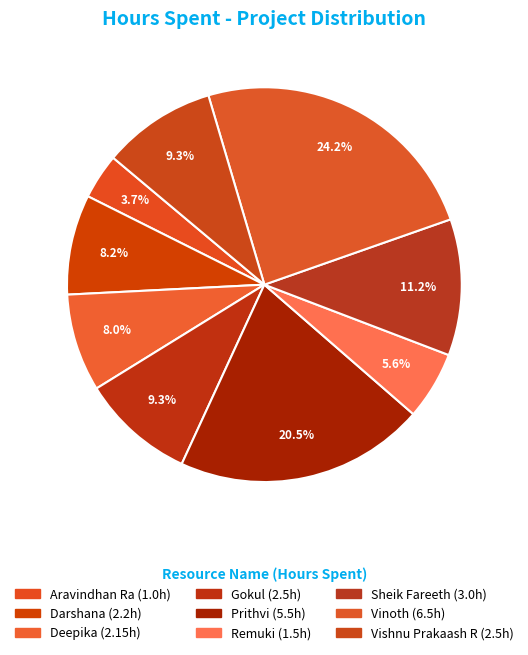

How many segments does this pie chart have?

9